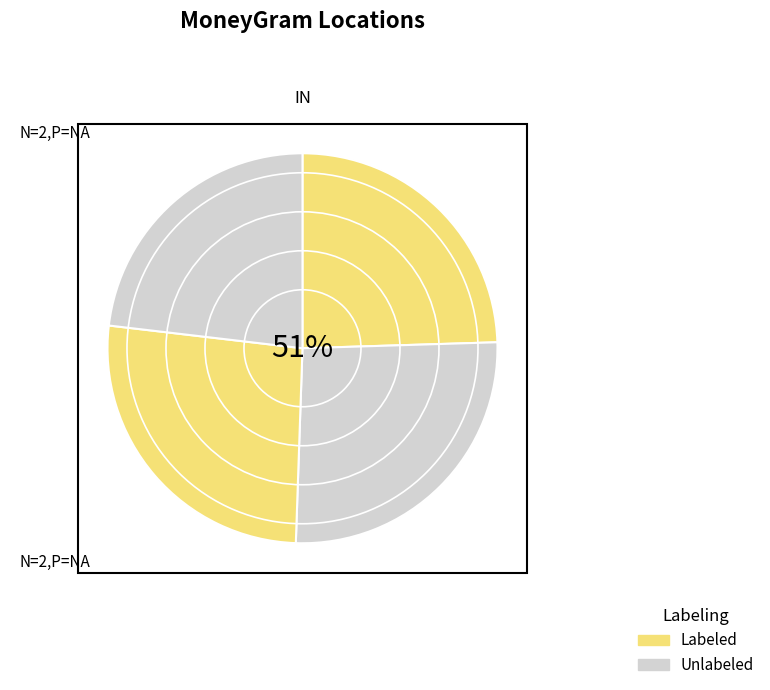

Does any single category account for the majority?

No